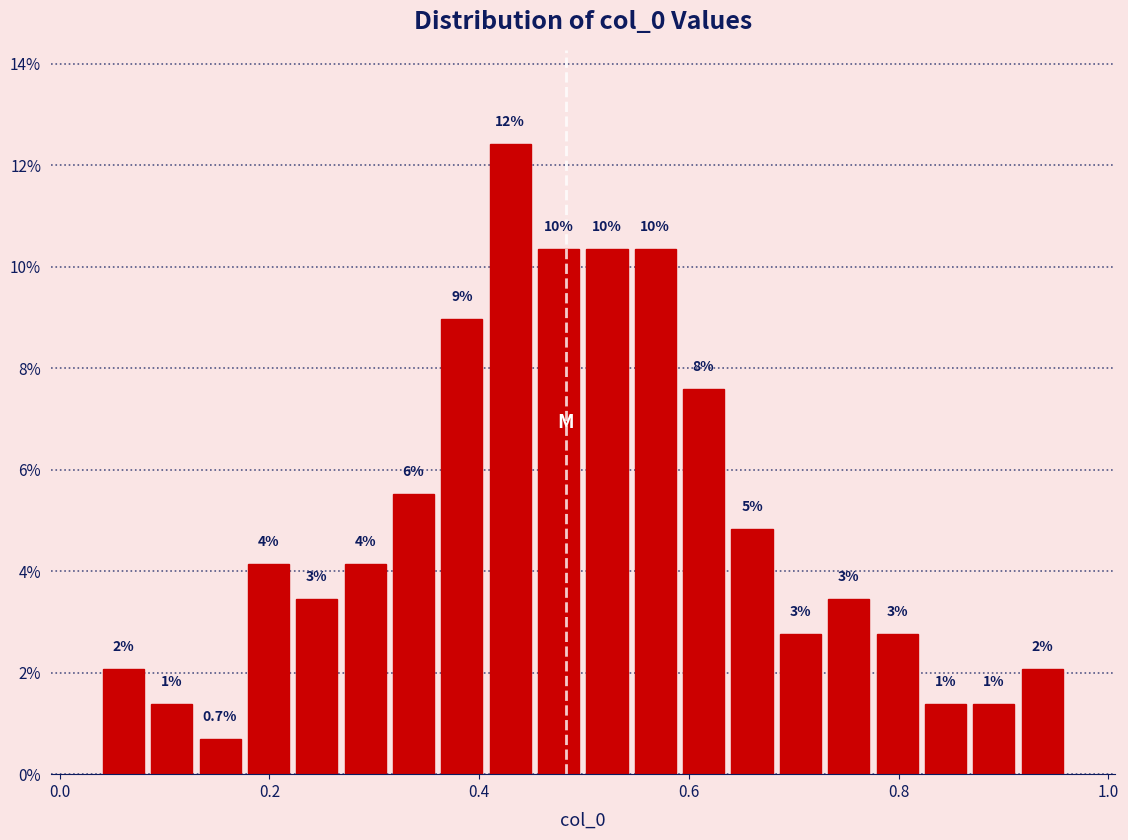

Around what value on the x-axis is the tallest bar? Give the approximate position of its centre, as read against the axis.

0.42